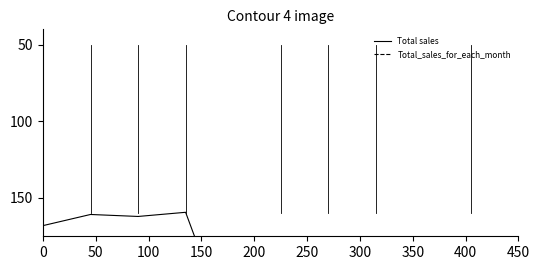

The Total sales series shows 160.8 at 50. True or false?

True